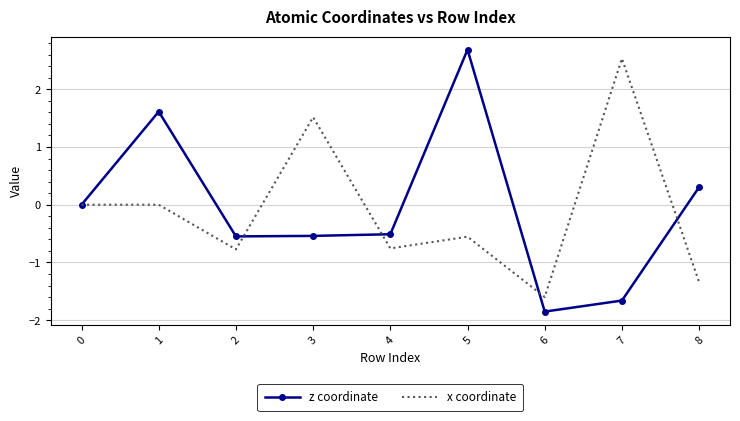

The z coordinate series shows -0.5 at 3. True or false?

True